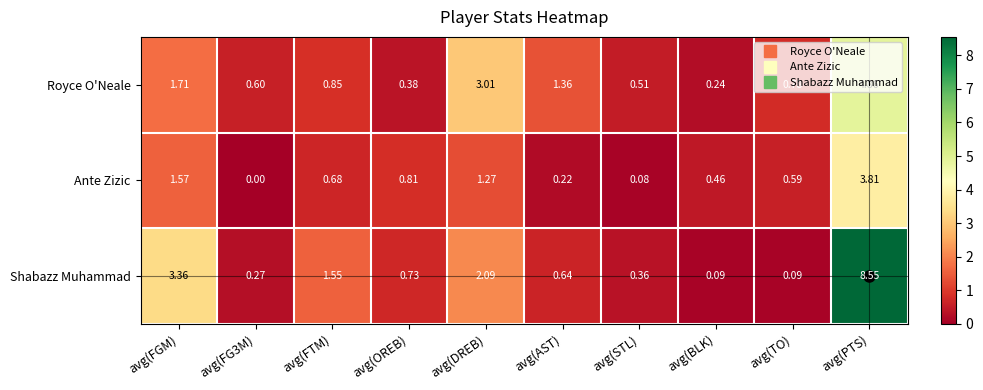

Rank the series by their maximum value, from highest to lowest.

Shabazz Muhammad, Royce O'Neale, Ante Zizic